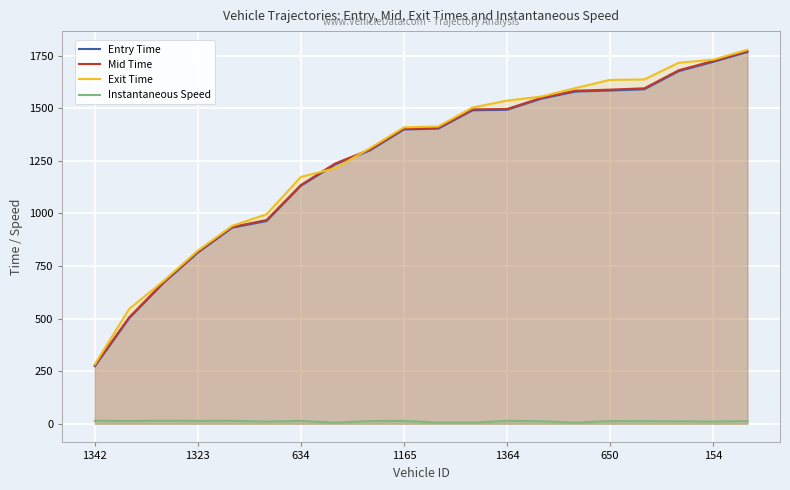

At which category is the sum across all series the highest?

19